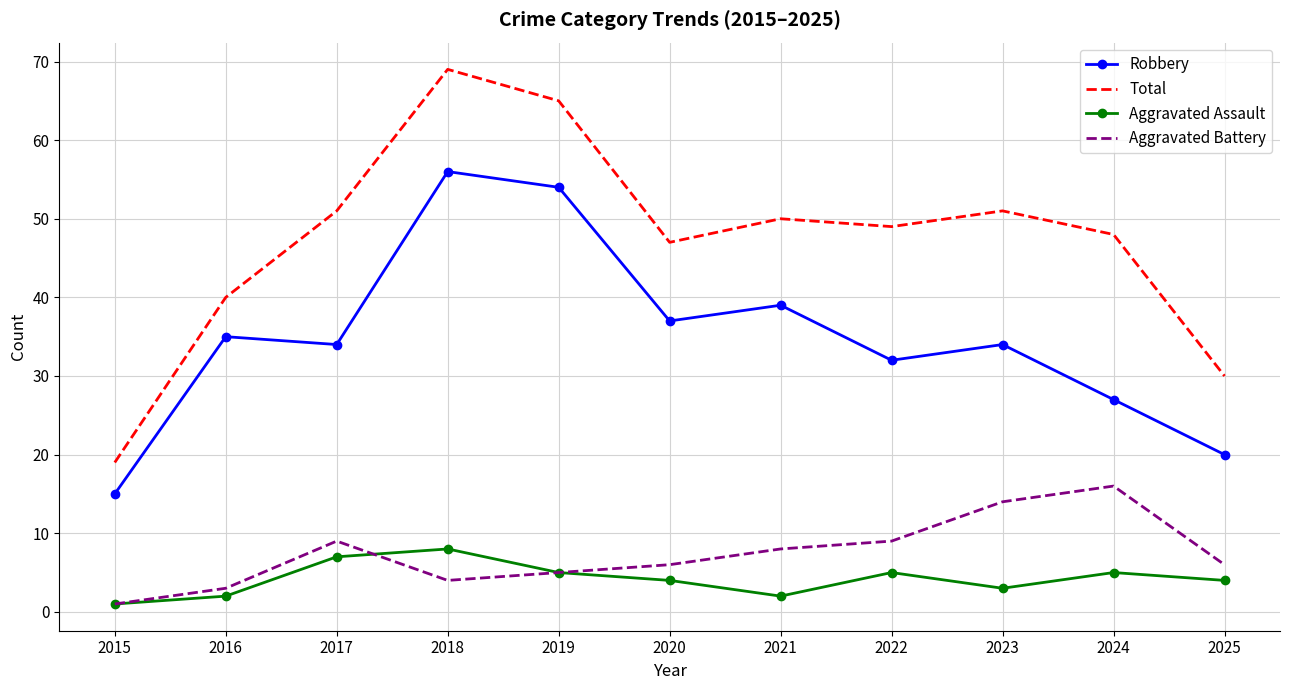

True or false: Total has more than 1 interior local peaks.

True